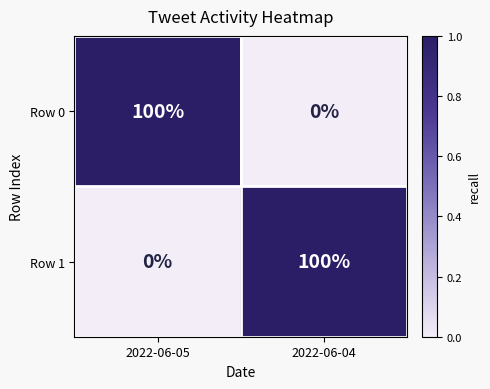

The Row 1 series shows -39 at 2022-06-05. True or false?

False